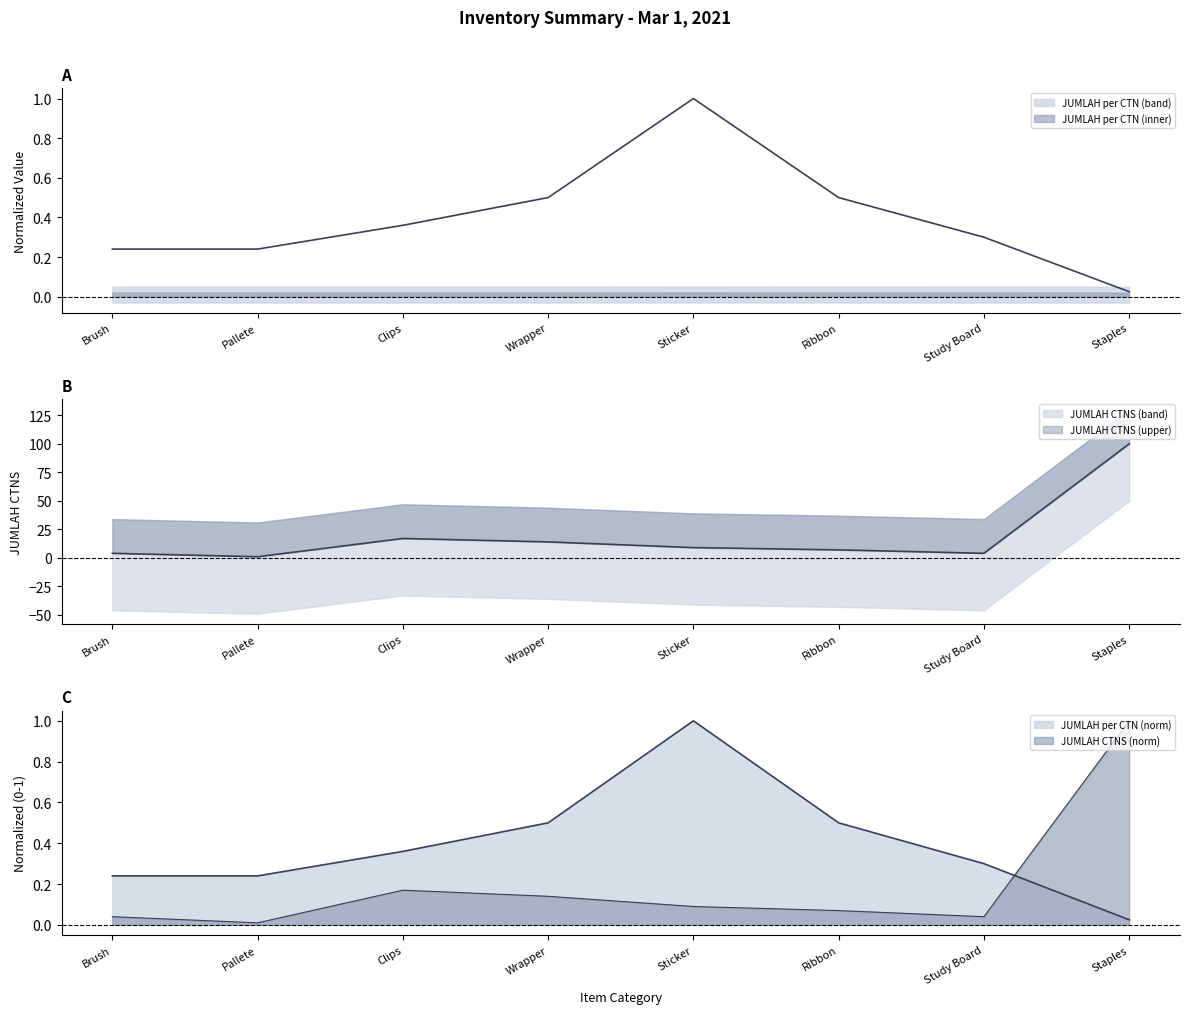

What position from the left is Study Board?

7